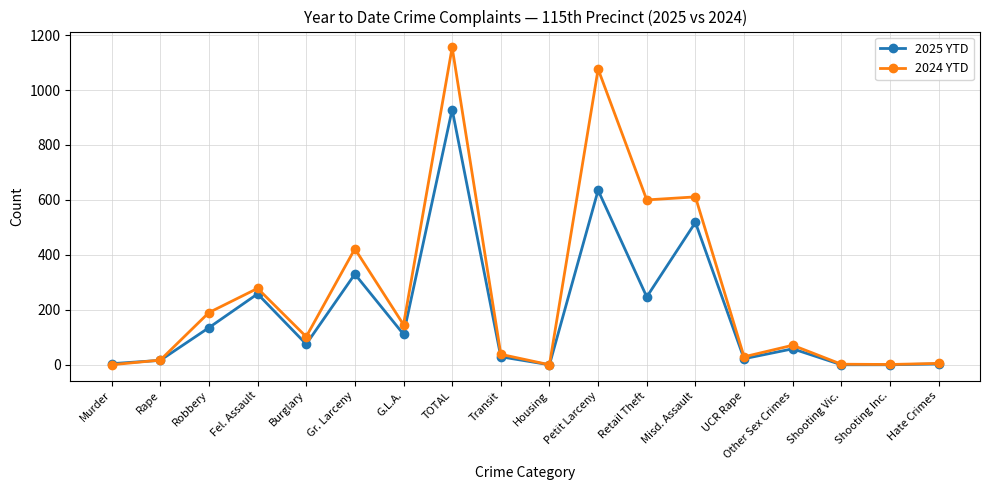

What is the maximum value shown in the chart?

1155